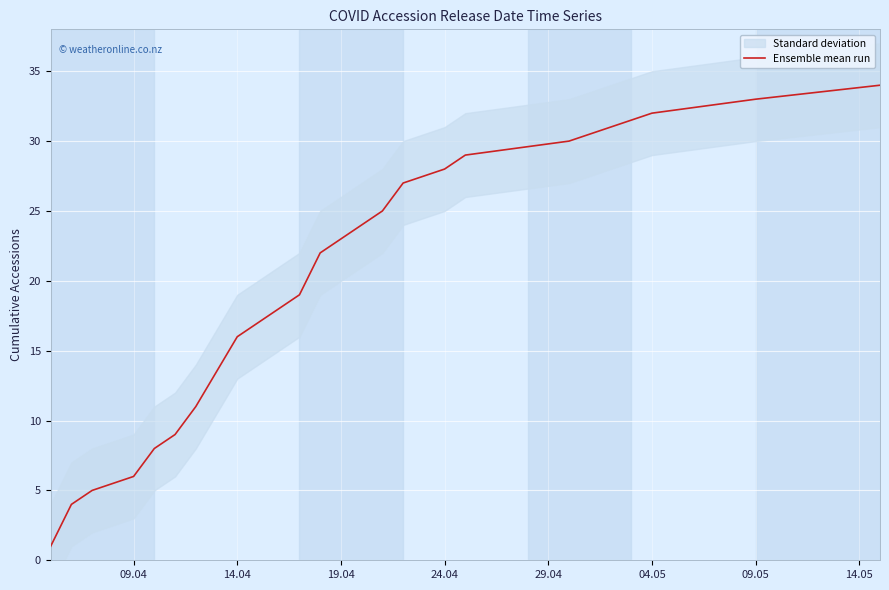

How many lines are shown in the chart?

1